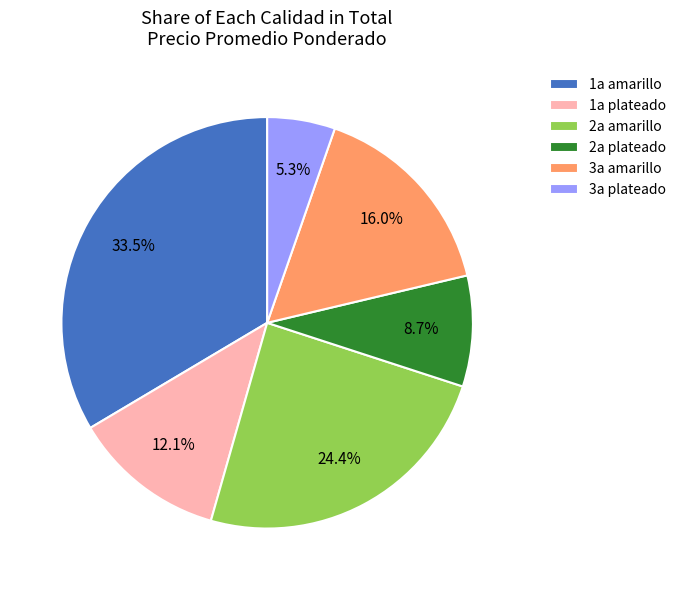

Does any single category account for the majority?

No